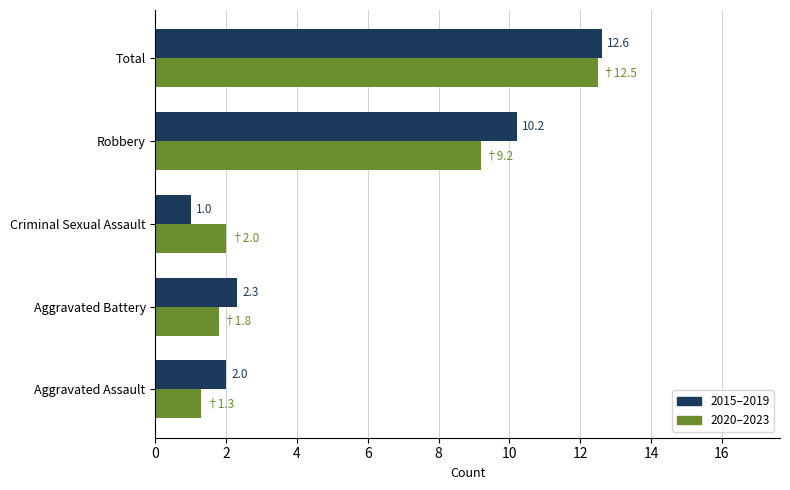

What is the difference between the second highest and second lowest values in the 2015–2019 series?

8.2